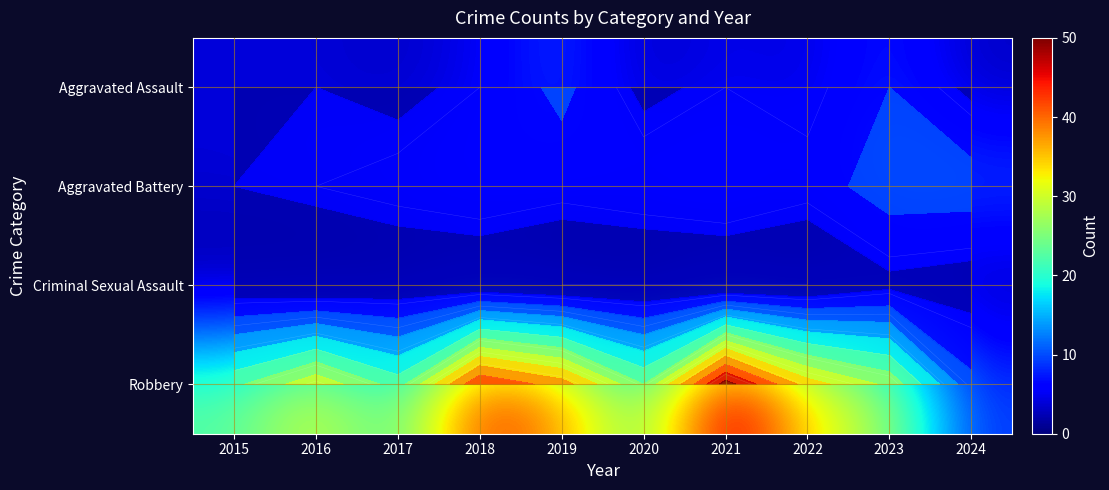

What is the difference between the highest and lowest values at 2021?

50